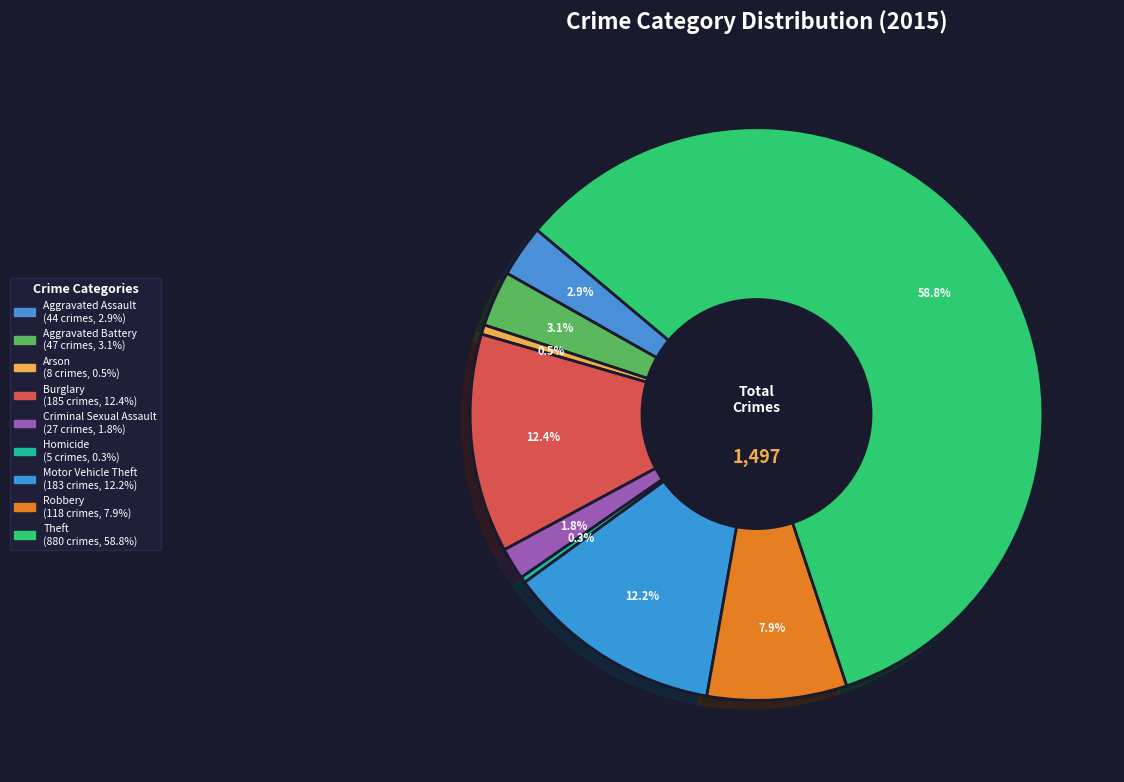

To the nearest percent, what percentage of the pie is Robbery?

8%